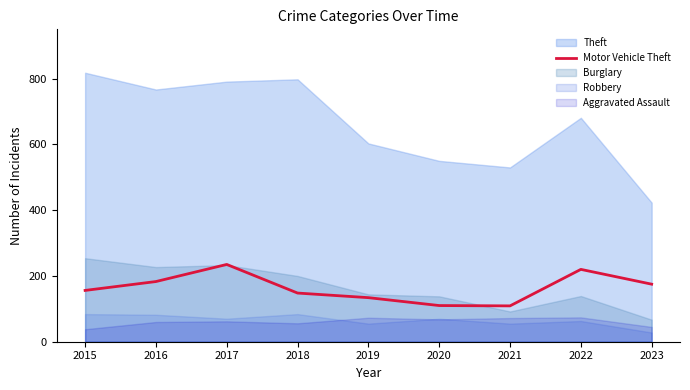

The value of Motor Vehicle Theft at 2020 is 59. True or false?

False